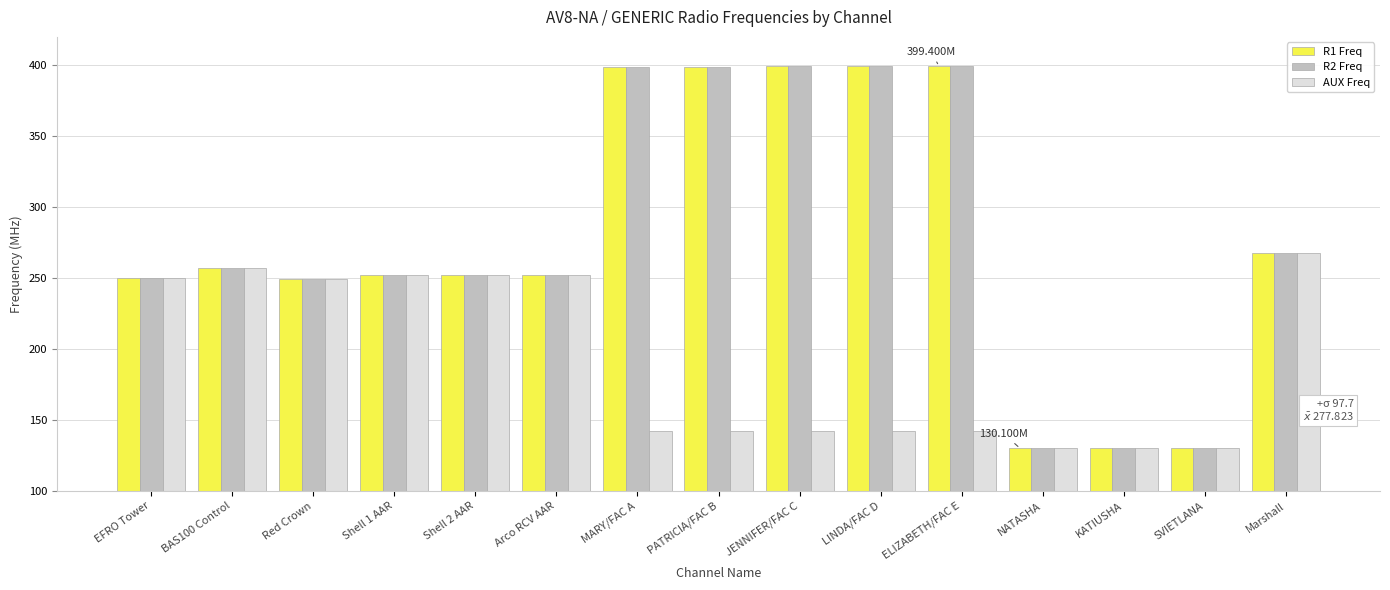

What is the value of the AUX Freq bar at the 13th from the left?

130.2